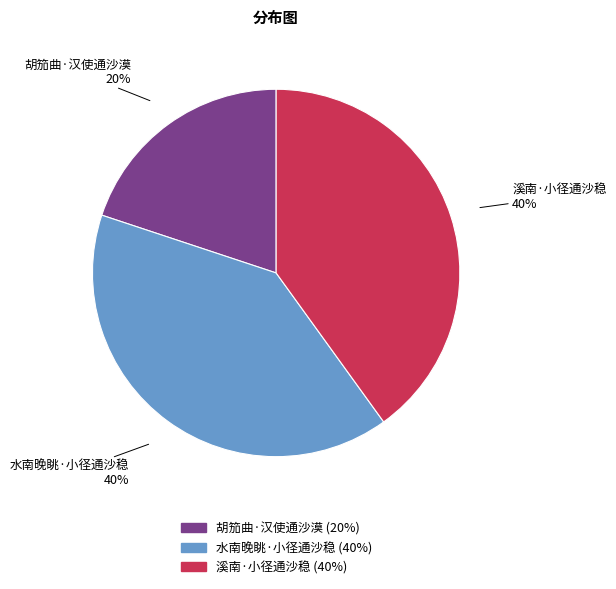

Does 溪南·小径通沙稳 account for over 50% of the chart?

No